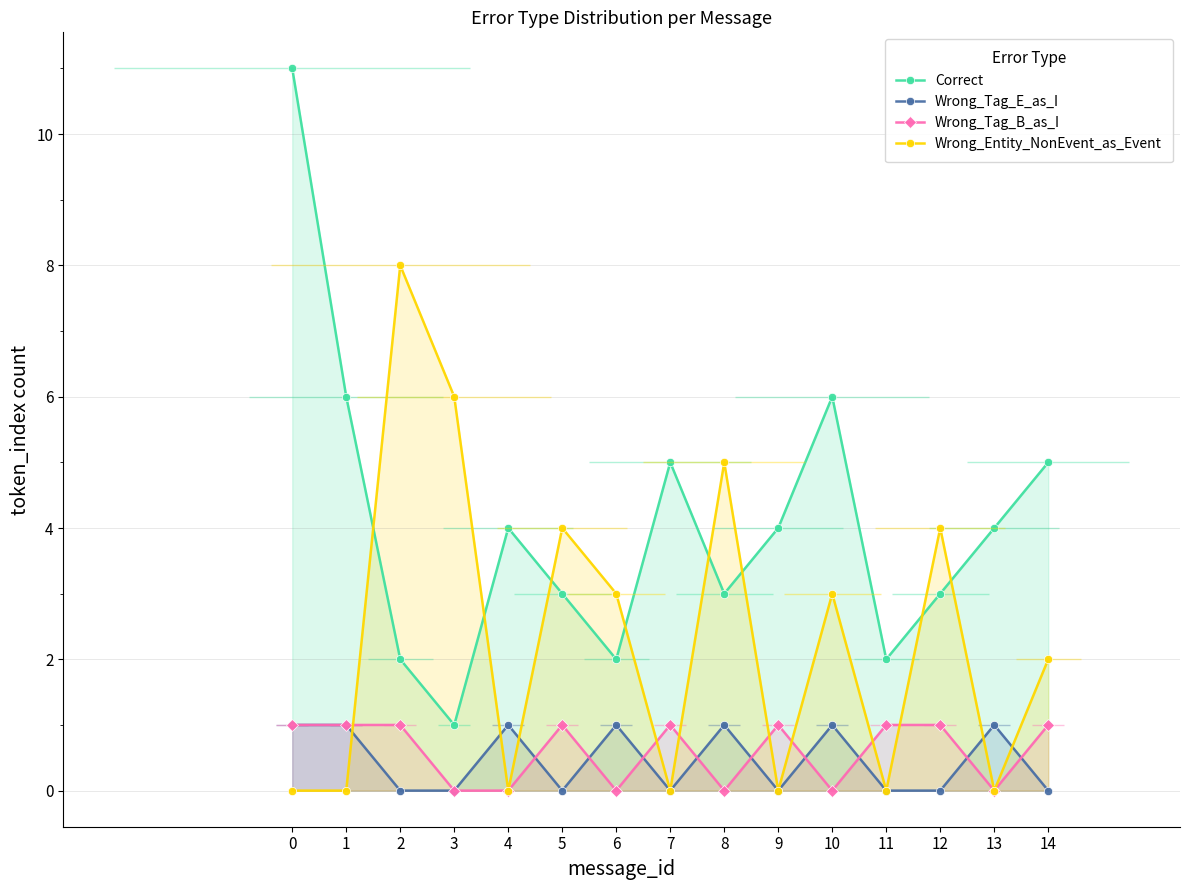

What is the sum of the Wrong_Entity_NonEvent_as_Event values at 6 and 4?

3